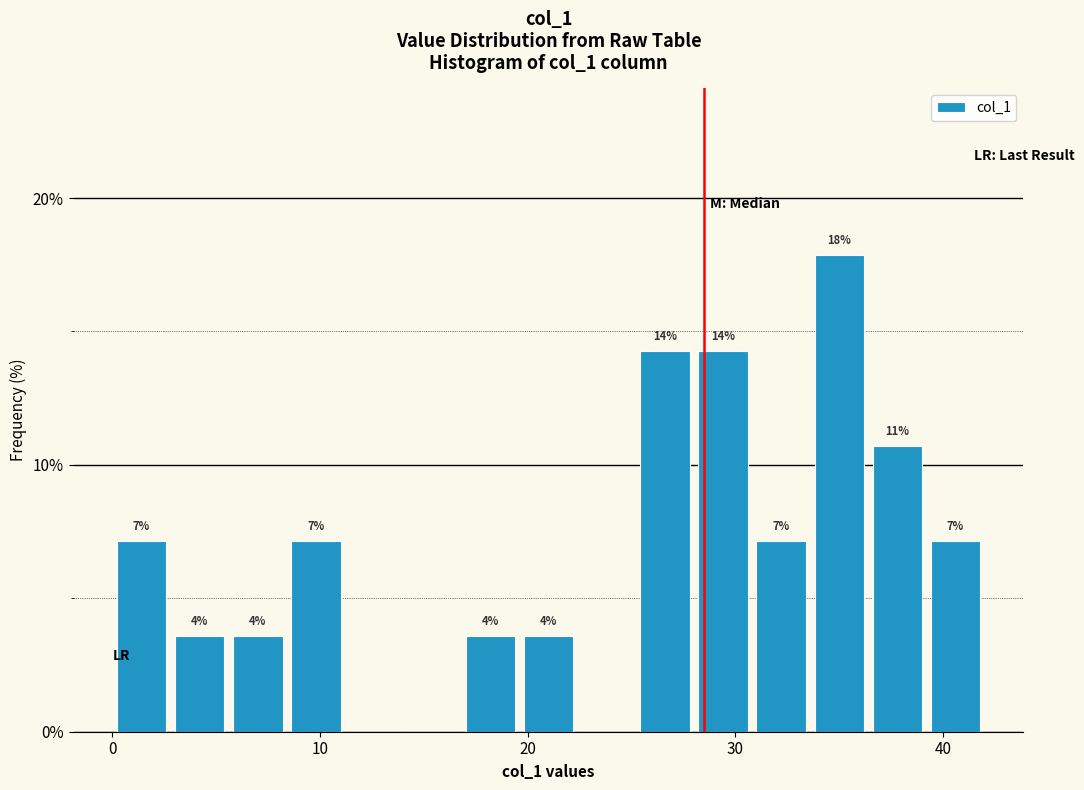

Read against the x-axis, roughly where is the centre of the tallest bar?

35